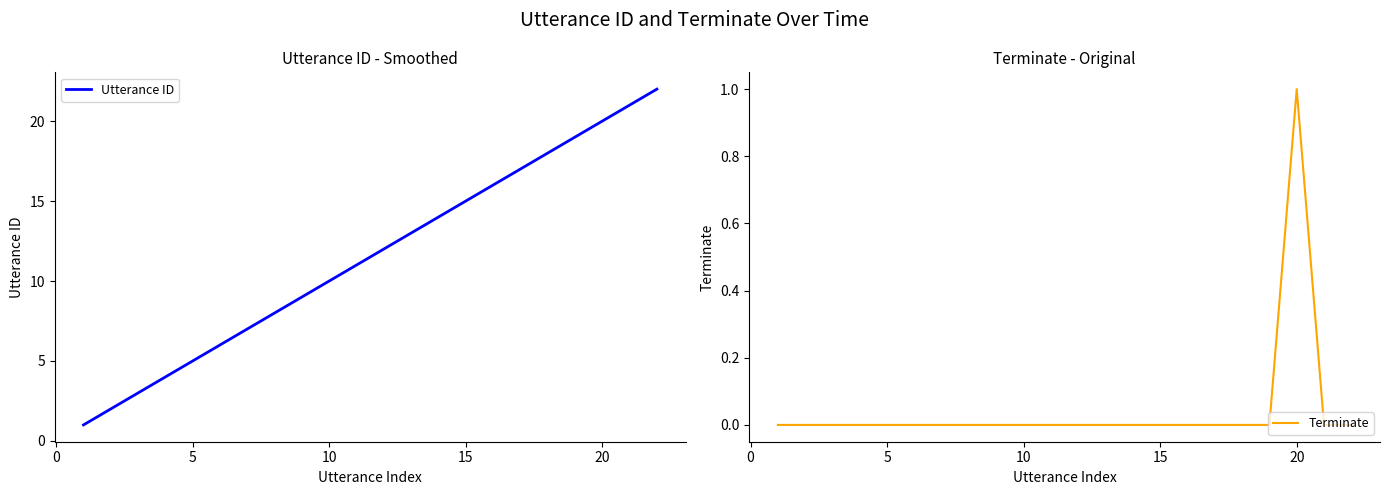

Is it true that Utterance ID equals 6 at 10?

False